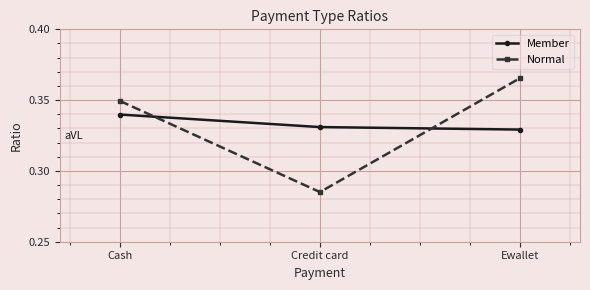

What is the sum of the Normal values at Cash and Credit card?

0.6